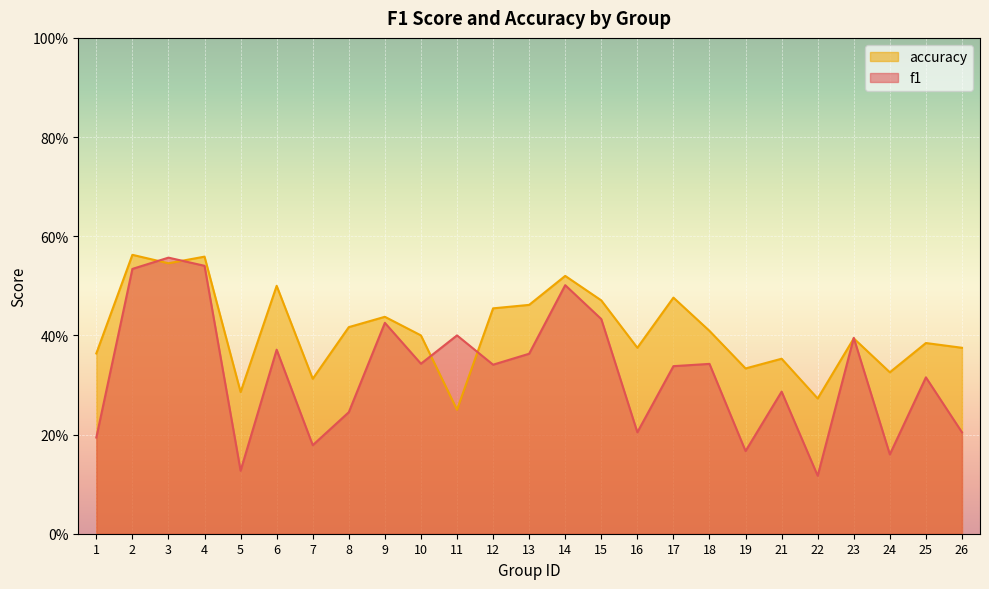

Reading right to left, extract all data points from this chart.

f1: 26=0.2	25=0.3	24=0.2	23=0.4	22=0.1	21=0.3	19=0.2	18=0.3	17=0.3	16=0.2	15=0.4	14=0.5	13=0.4	12=0.3	11=0.4	10=0.3	9=0.4	8=0.2	7=0.2	6=0.4	5=0.1	4=0.5	3=0.6	2=0.5	1=0.2
accuracy: 26=0.4	25=0.4	24=0.3	23=0.4	22=0.3	21=0.4	19=0.3	18=0.4	17=0.5	16=0.4	15=0.5	14=0.5	13=0.5	12=0.5	11=0.2	10=0.4	9=0.4	8=0.4	7=0.3	6=0.5	5=0.3	4=0.6	3=0.5	2=0.6	1=0.4